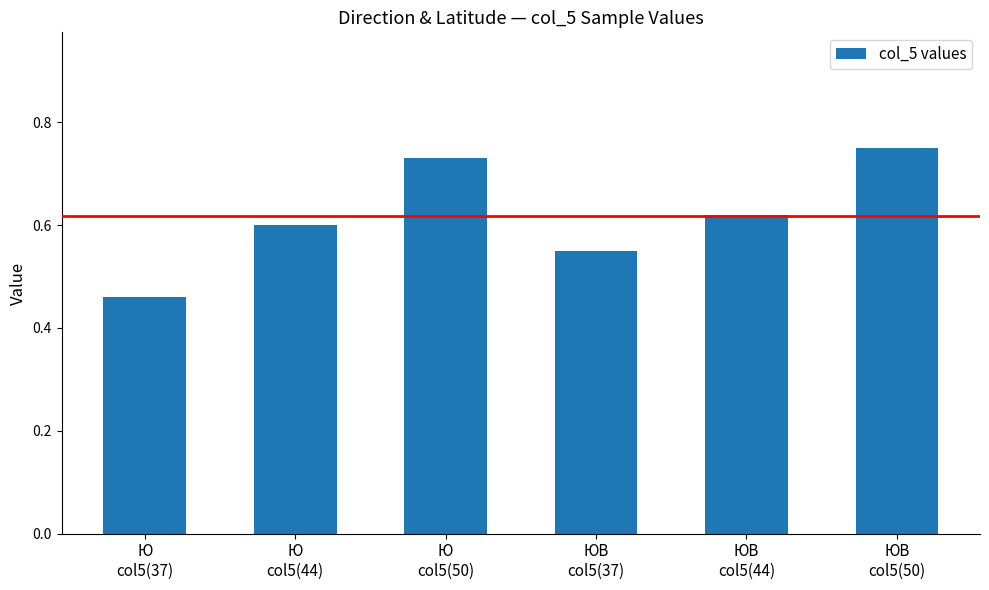

Rank the categories by value from lowest to highest.

Ю
col5(37), ЮВ
col5(37), Ю
col5(44), ЮВ
col5(44), Ю
col5(50), ЮВ
col5(50)